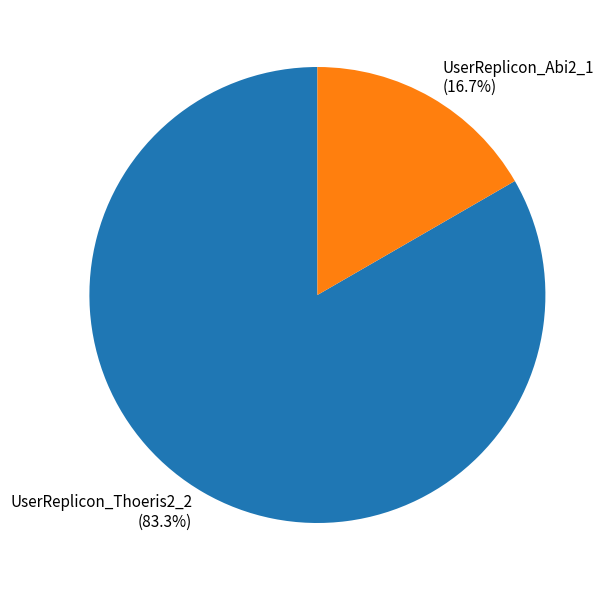

Do UserReplicon_Abi2_1 and UserReplicon_Thoeris2_2 together represent more than half of the pie?

Yes